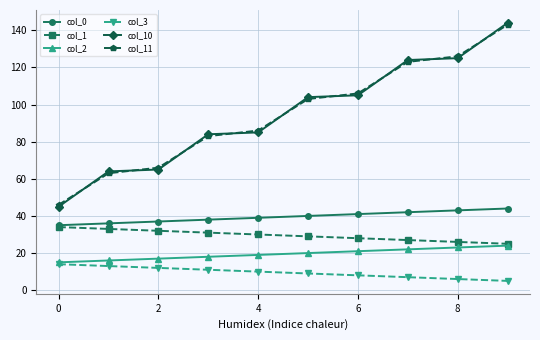

Which series has the widest spread of values?

col_10